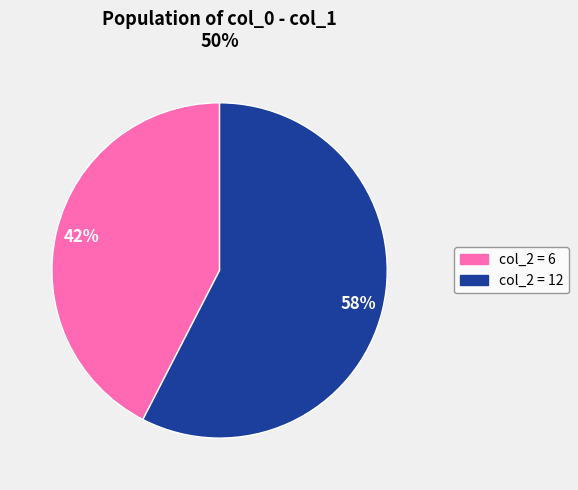

Between col_2 = 12 and col_2 = 6, which is larger?

col_2 = 12